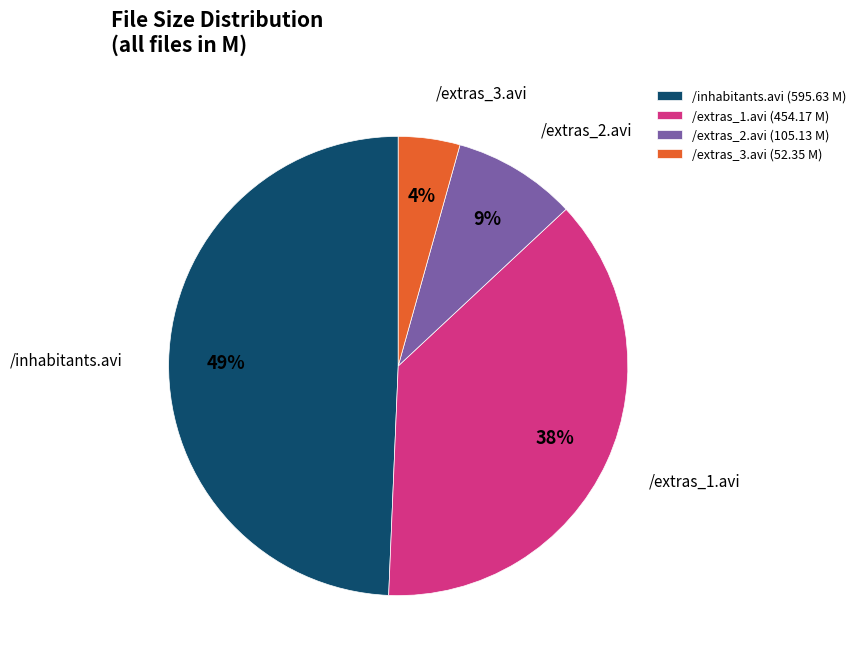

To the nearest percent, what portion does /extras_3.avi represent?

4%